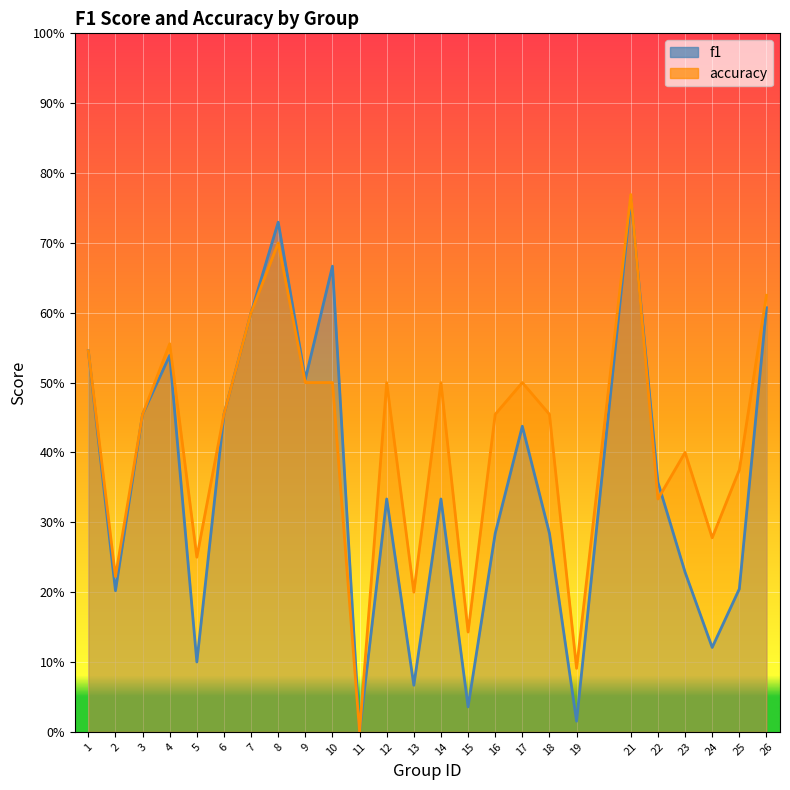

Which series ends up on top after the final intersection of f1 and accuracy?

accuracy